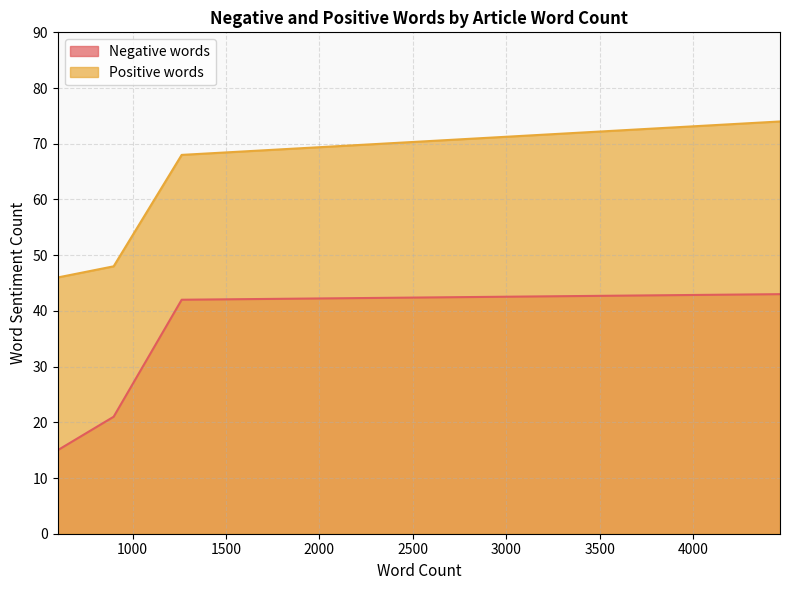

Which series has the largest range (max minus min)?

Negative words